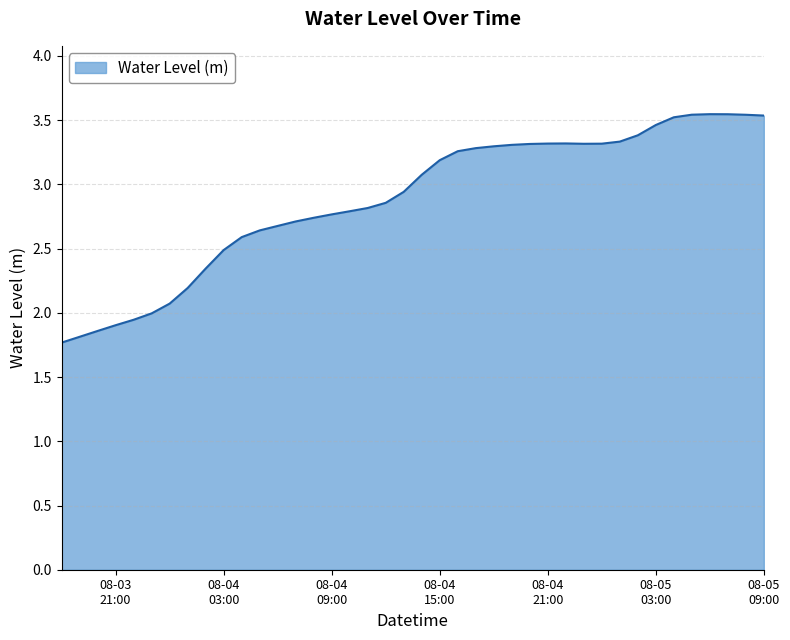

What is the smallest value displayed?

1.8